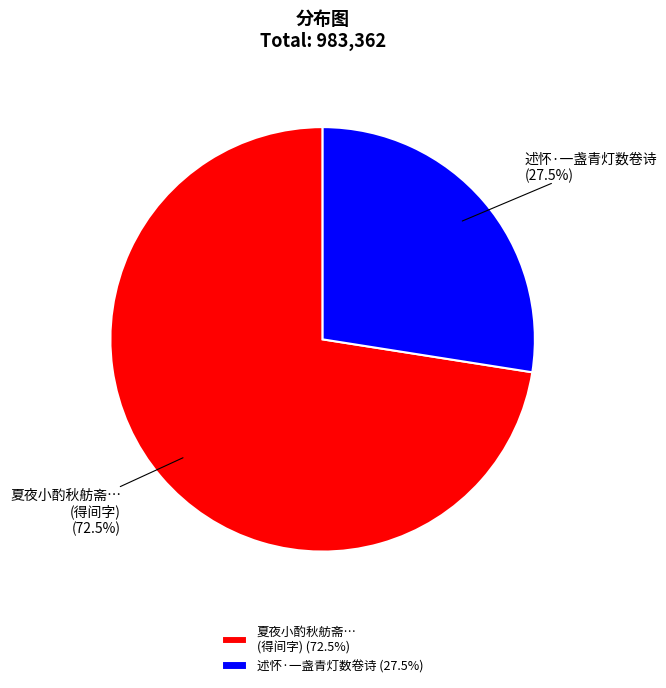

Rank the categories by value from highest to lowest.

夏夜小酌秋舫斋… (得间字) (72.5%), 述怀·一盏青灯数卷诗 (27.5%)